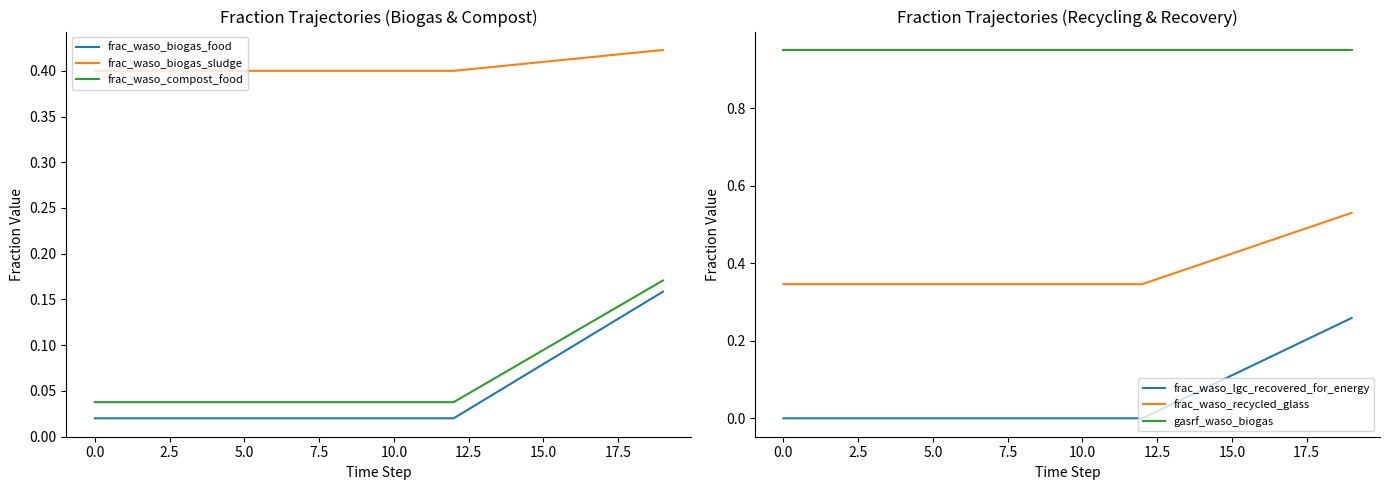

The frac_waso_recycled_glass series shows 0.4 at 13. True or false?

True